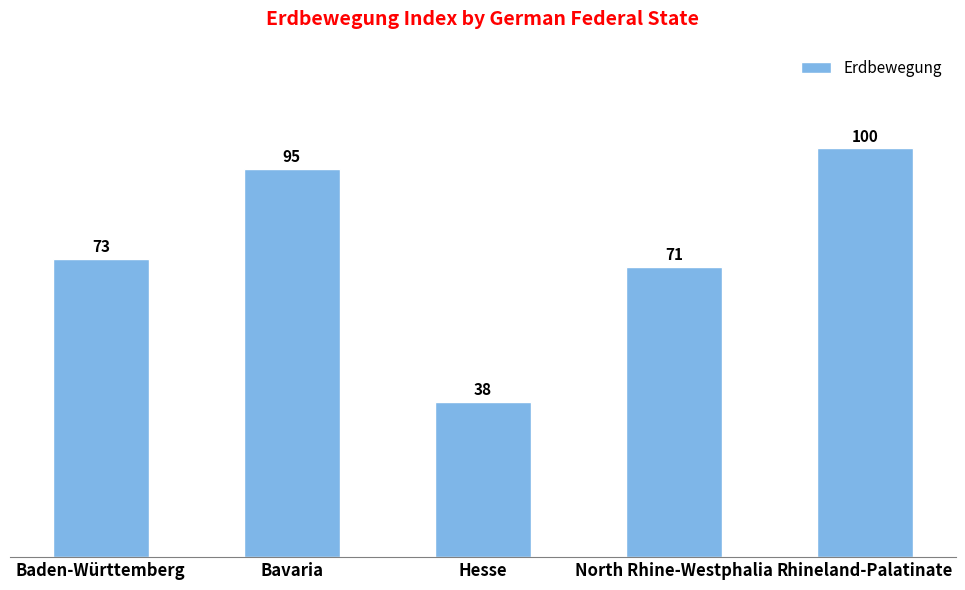

What is the minimum value shown in the chart?

38